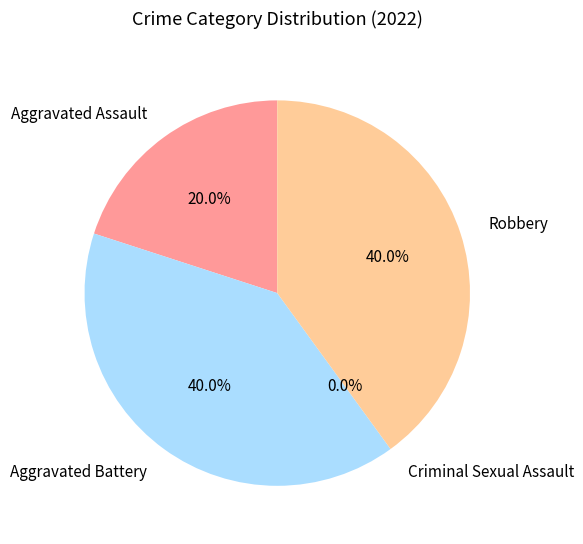

Does Criminal Sexual Assault represent more than half of the total?

No